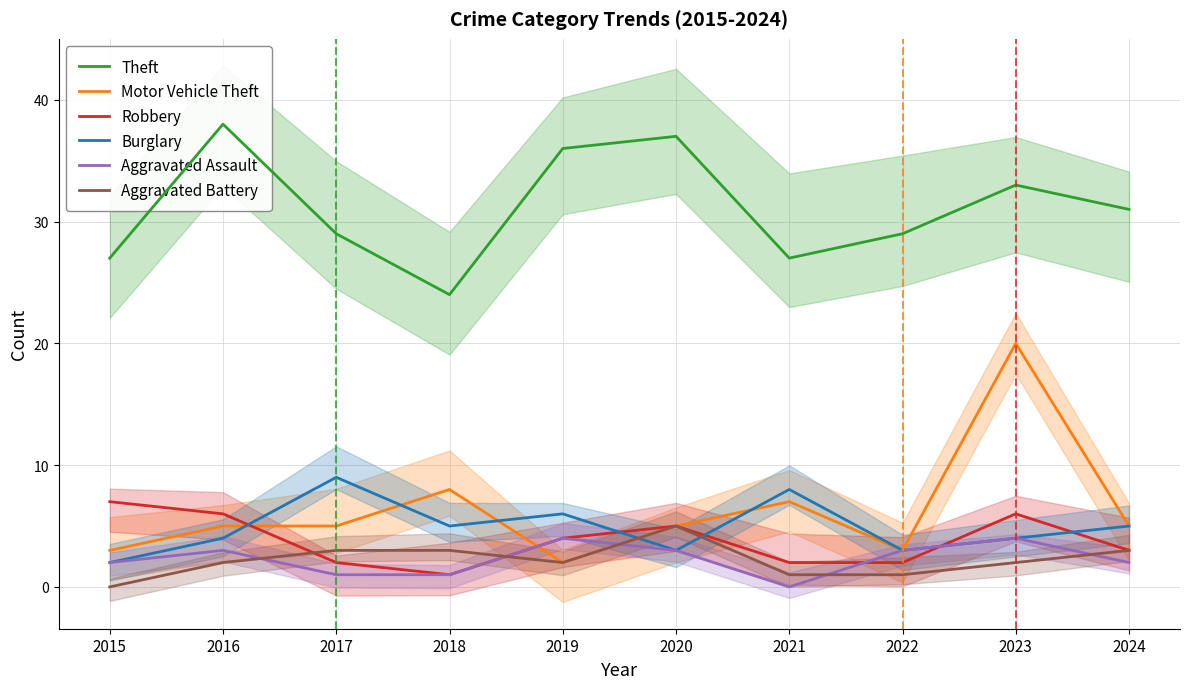

In Robbery, how many points are higher than both neighbors (excluding endpoints)?

2